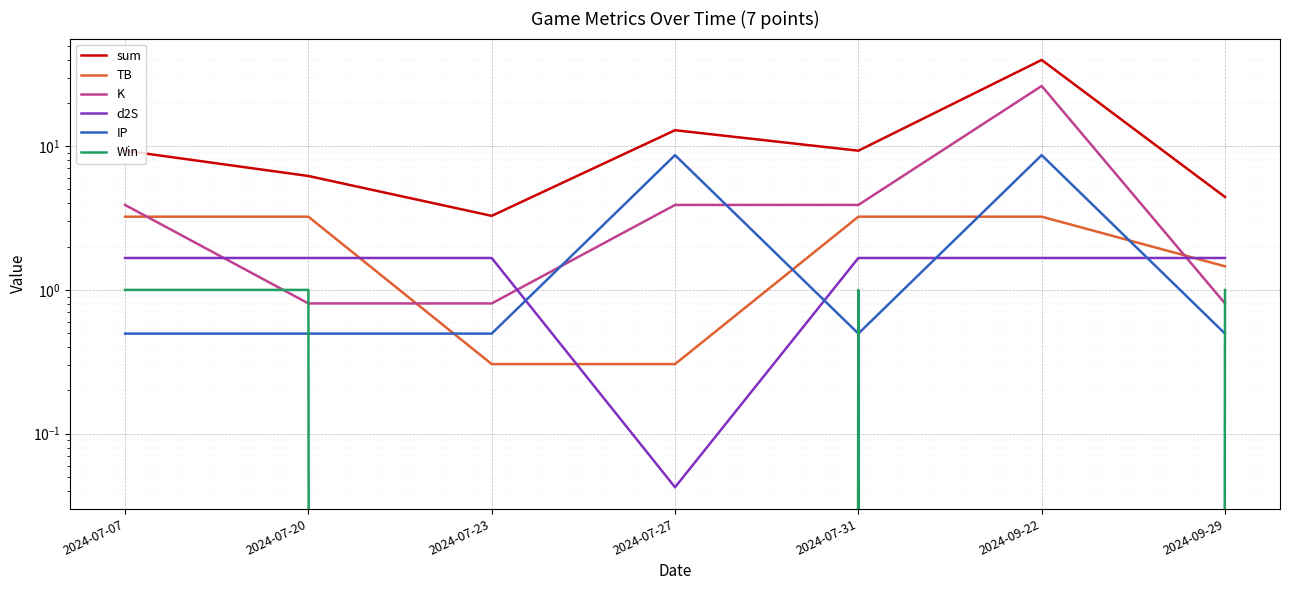

How many data points does each series have?

7